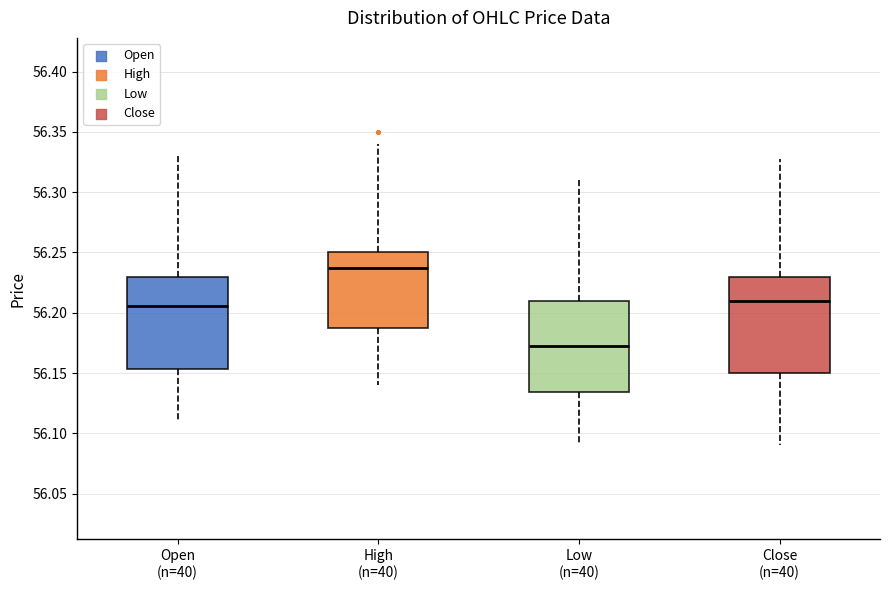

Where does the median line of the box for High (n=40) sit on the y-axis? The values are not printed on the chart, so give them approximately, as read against the axis.

56.240